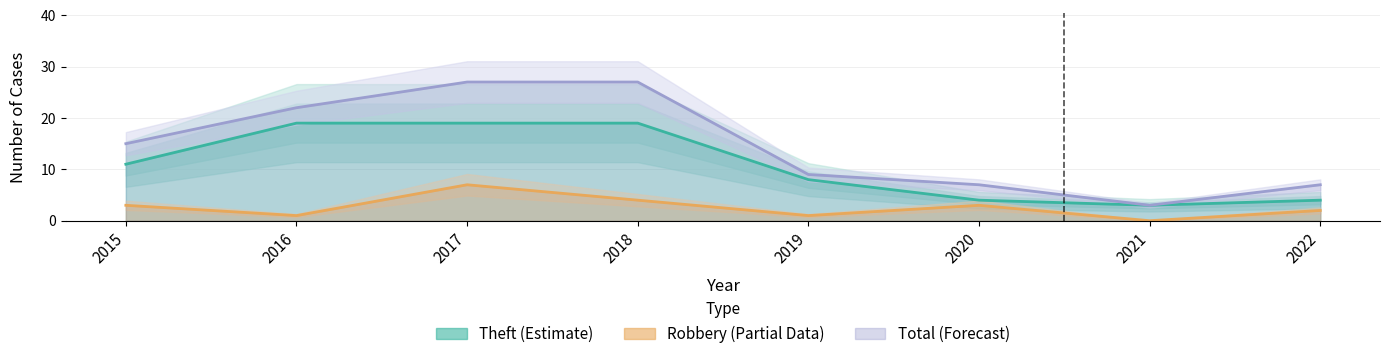

Reading right to left, extract all data points from this chart.

Robbery: 2022=2	2021=0	2020=3	2019=1	2018=4	2017=7	2016=1	2015=3
Theft: 2022=4	2021=3	2020=4	2019=8	2018=19	2017=19	2016=19	2015=11
Total: 2022=7	2021=3	2020=7	2019=9	2018=27	2017=27	2016=22	2015=15